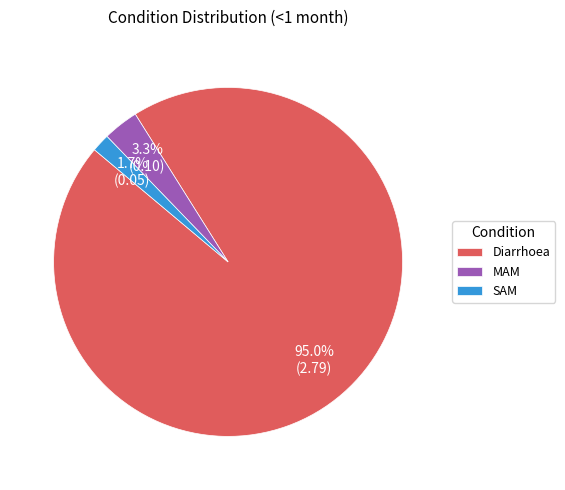

Rank the categories by value from lowest to highest.

SAM, MAM, Diarrhoea